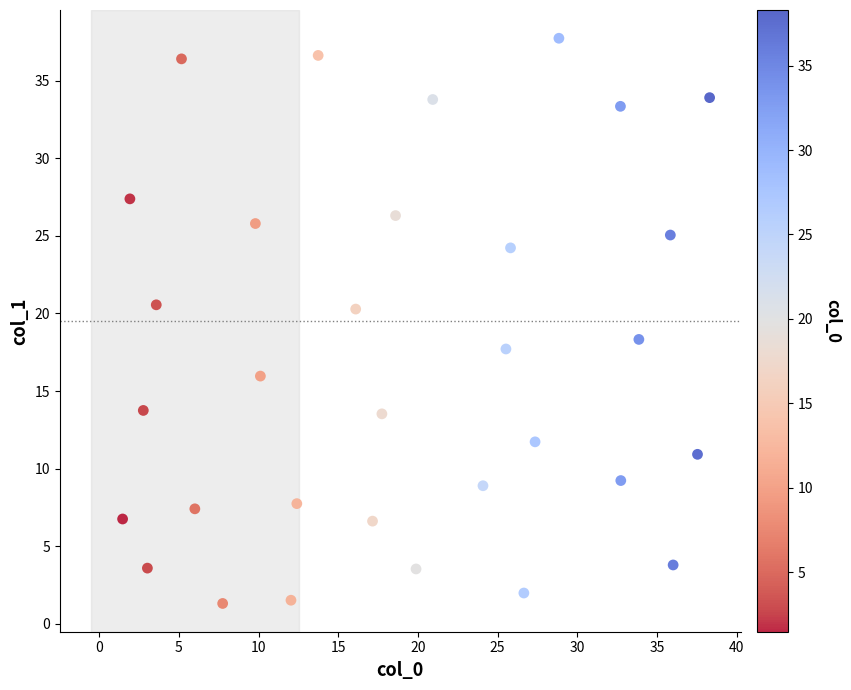

What Y value in the scatter plot is closest to 19?

18.3